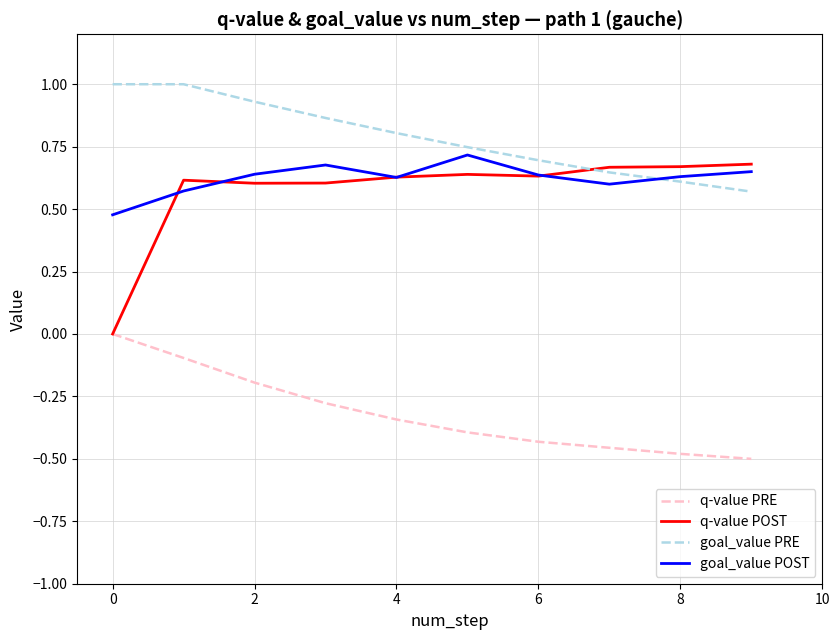

Which series has the largest total across all categories?

goal_value PRE